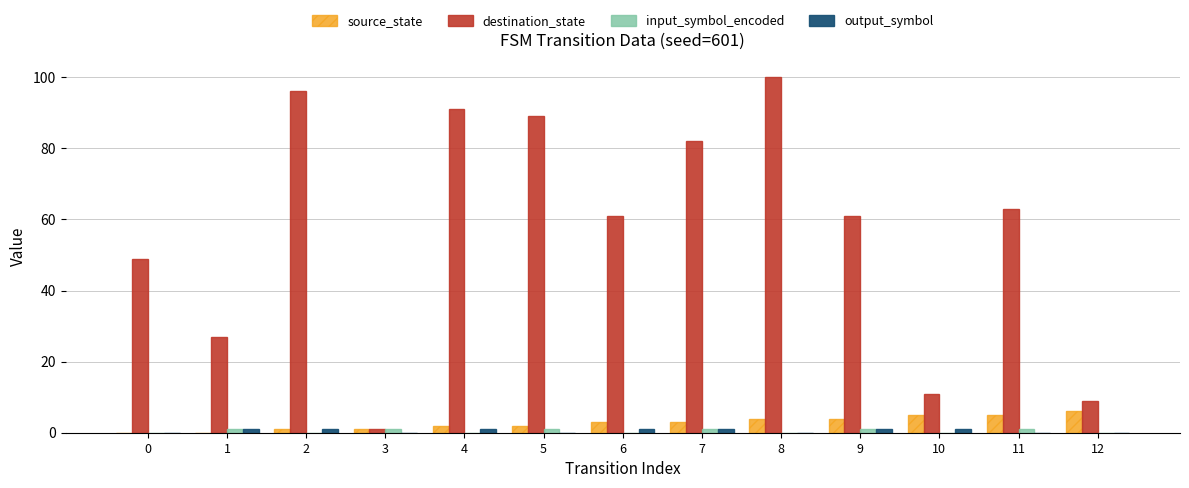

Are the bars grouped side by side (vs. stacked)?

Yes